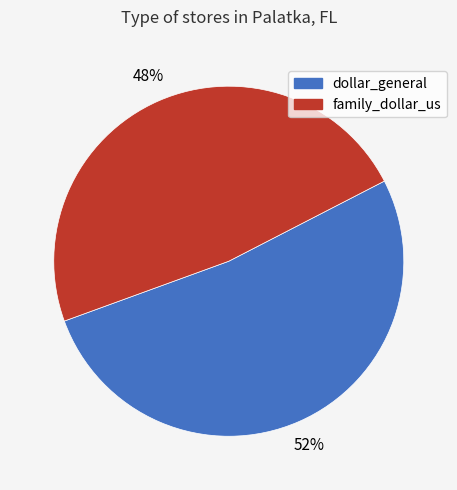

Is it true that dollar_general is 59% of the pie?

False